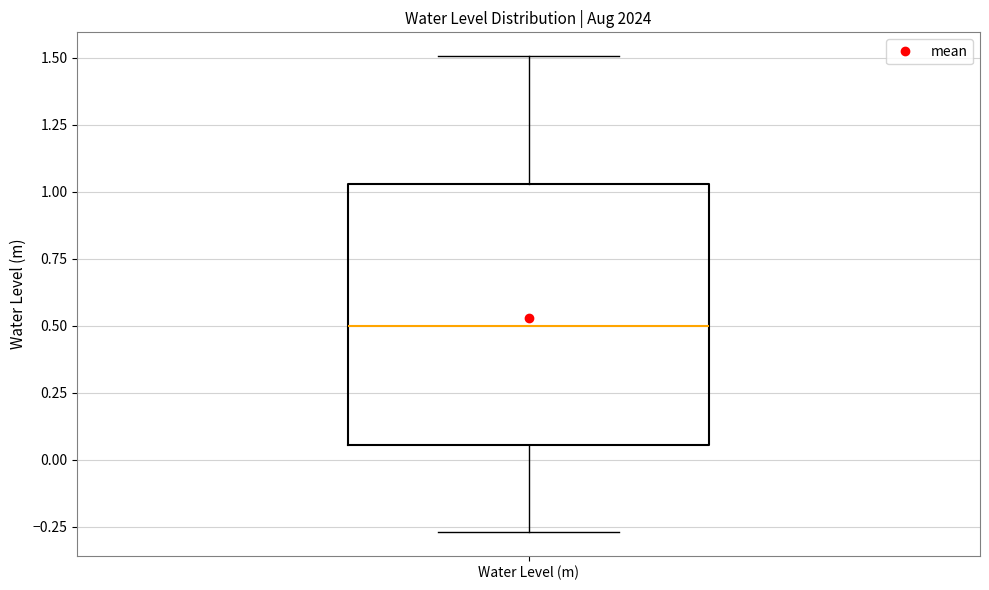

Where does the upper whisker of the box for Water Level (m) end on the y-axis? The values are not printed on the chart, so give them approximately, as read against the axis.

1.50